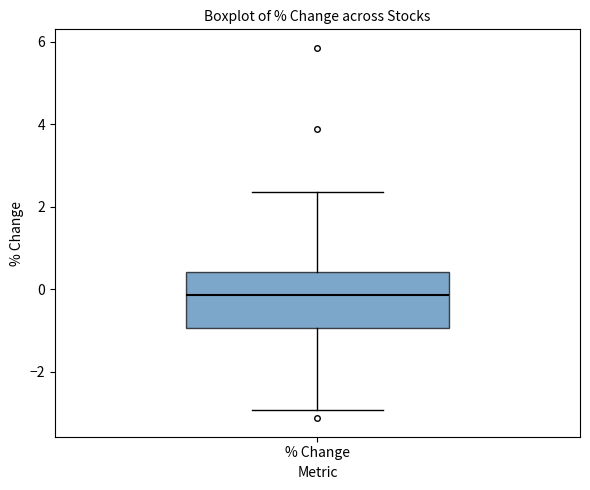

Where is the upper edge of the box for % Change on the y-axis? The values are not printed on the chart, so give them approximately, as read against the axis.

0.4